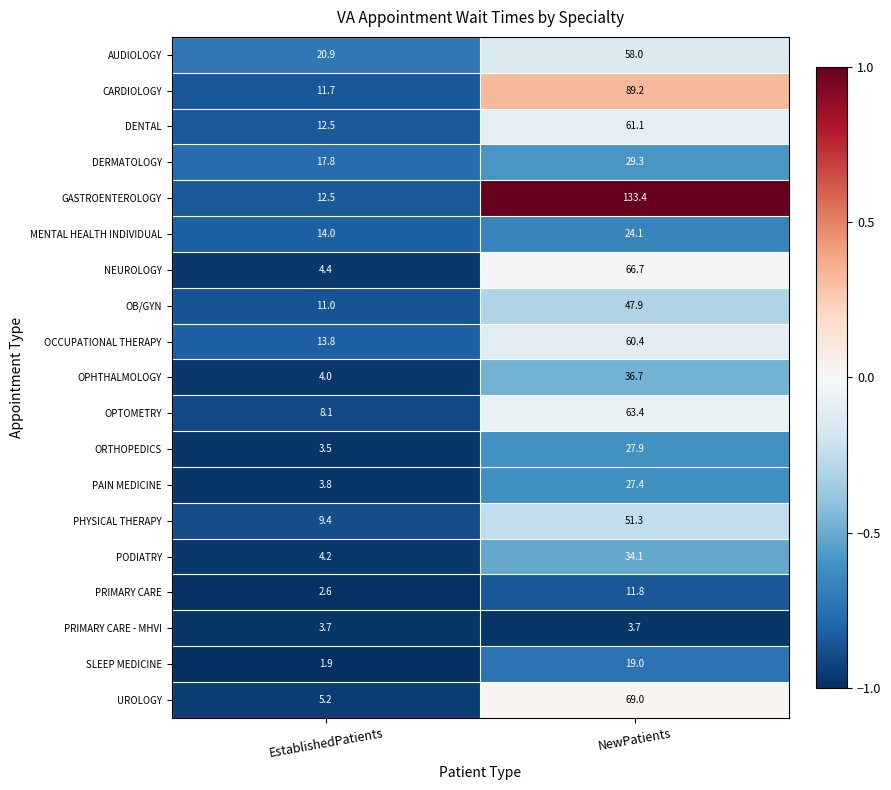

What is the sum of the UROLOGY values at EstablishedPatients and NewPatients?

74.2